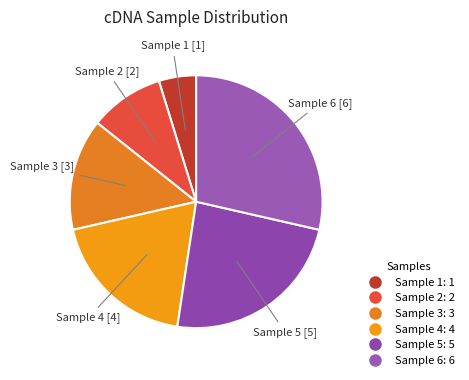

How many slices are in this pie chart?

6